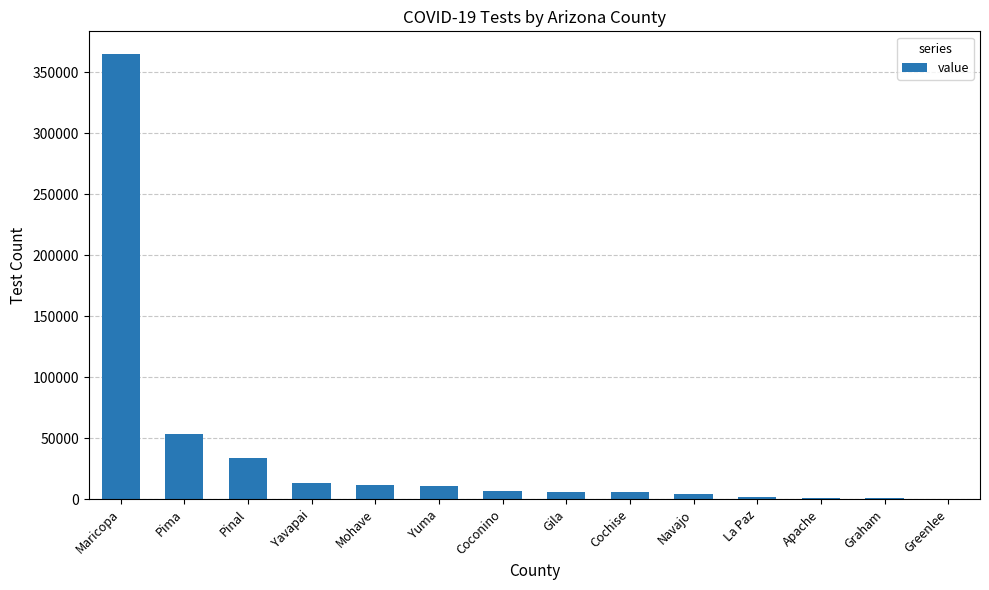

Is it true that the value at Gila is 5841?

True